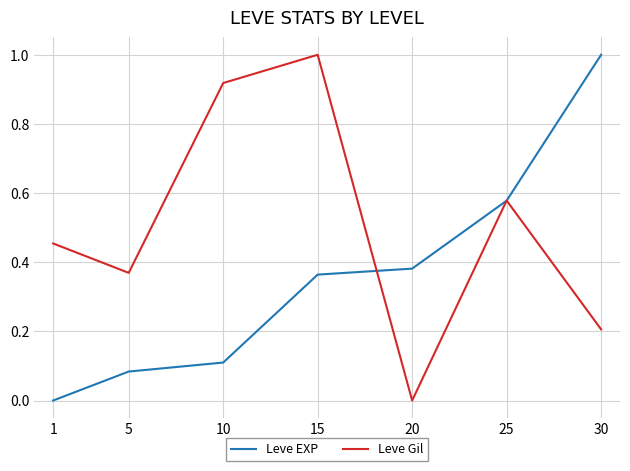

In Leve Gil, how many points are higher than both neighbors (excluding endpoints)?

2